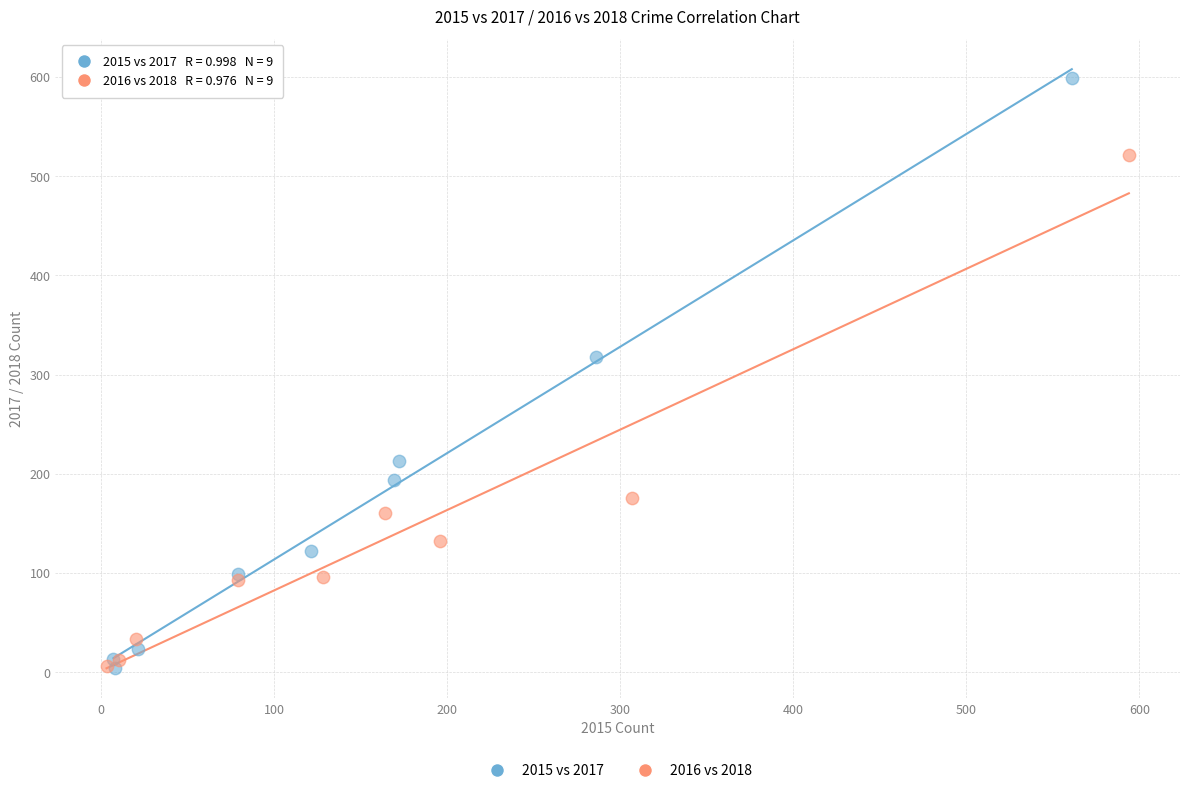

Which series has the largest Y range (max minus min)?

2015 vs 2017